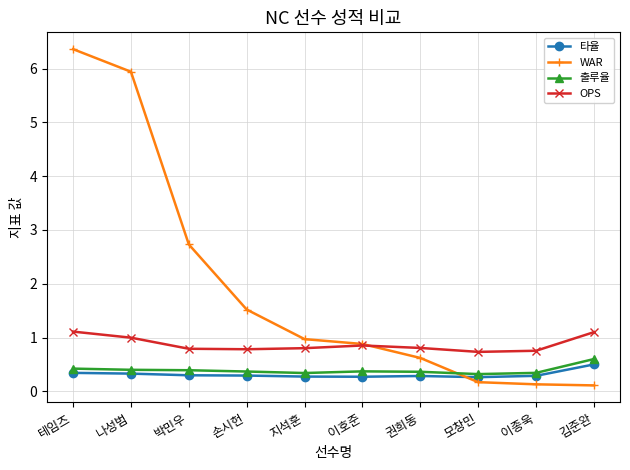

Rank the series by their maximum value, from lowest to highest.

타율, 출루율, OPS, WAR